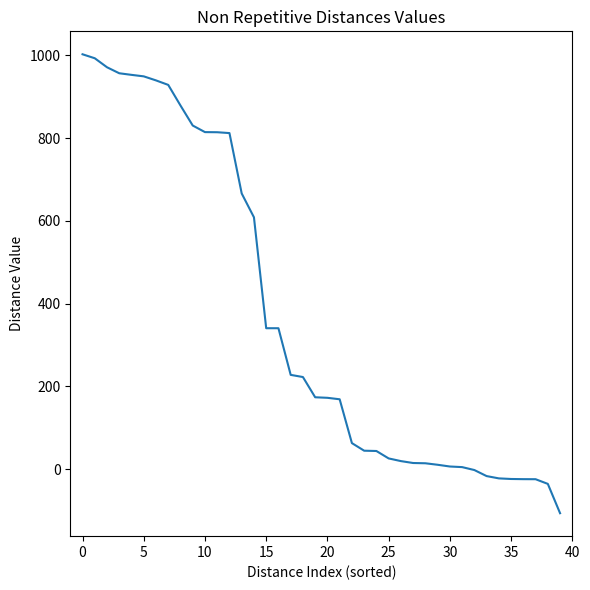

What is the maximum value shown in the chart?

1002.6